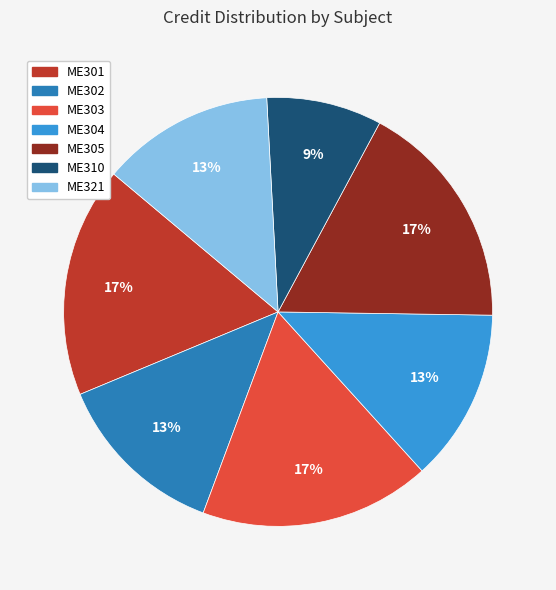

What percentage is the ME321 slice, to the nearest percent?

13%